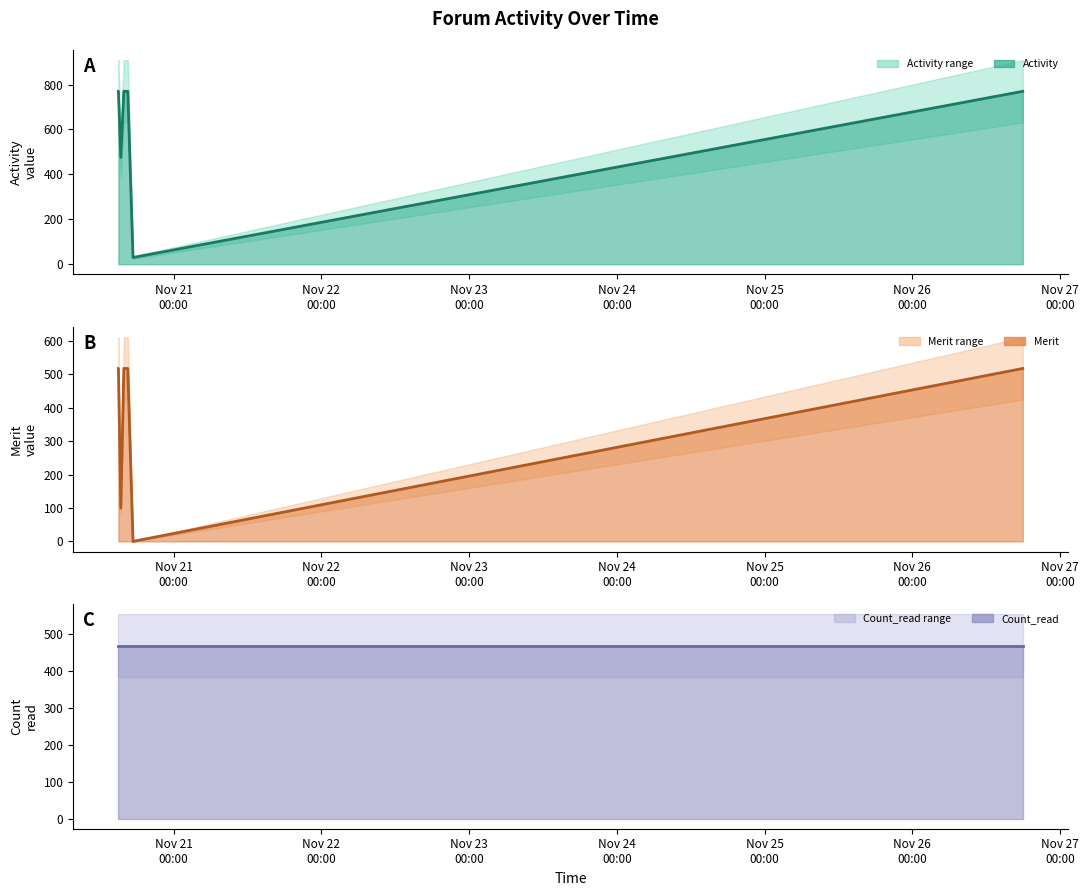

Is the value of Count_read (line) at Nov 26
00:00 greater than the value of Activity (line) at Nov 21
00:00?

No